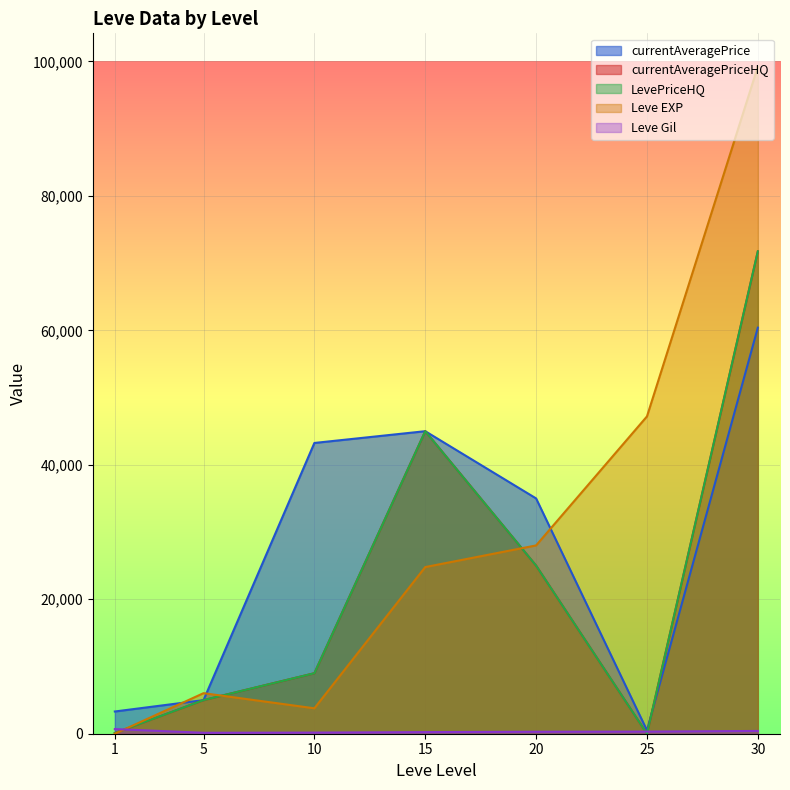

At which category is the sum across all series the highest?

30